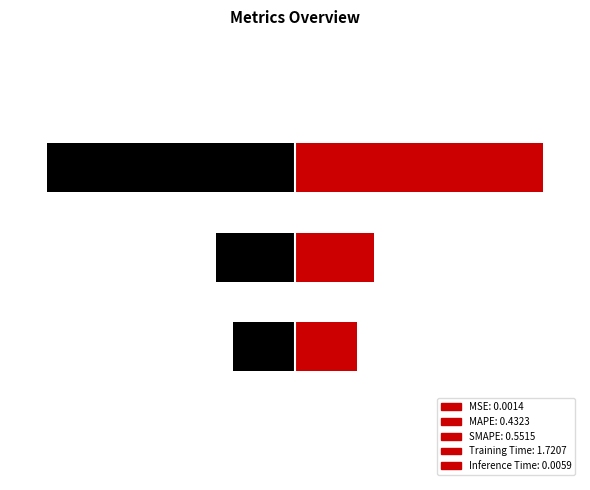

At which label is the value closest to 0?

MSE